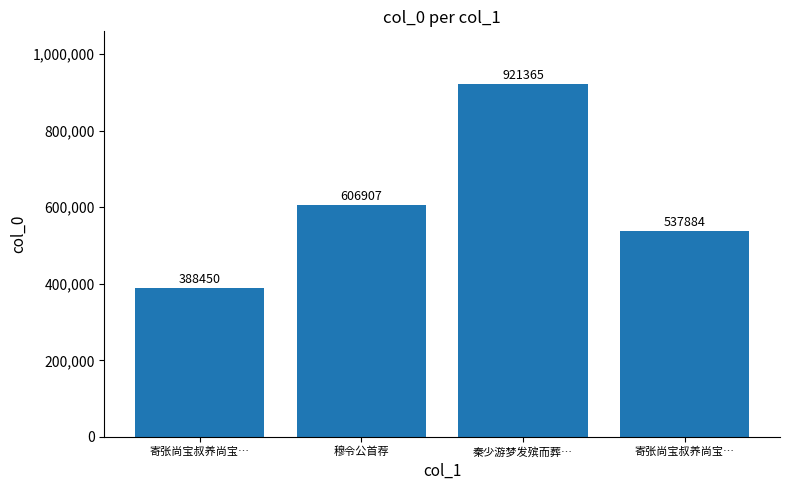

Between 寄张尚宝叔养尚宝… and 穆令公首荐, which is larger?

穆令公首荐